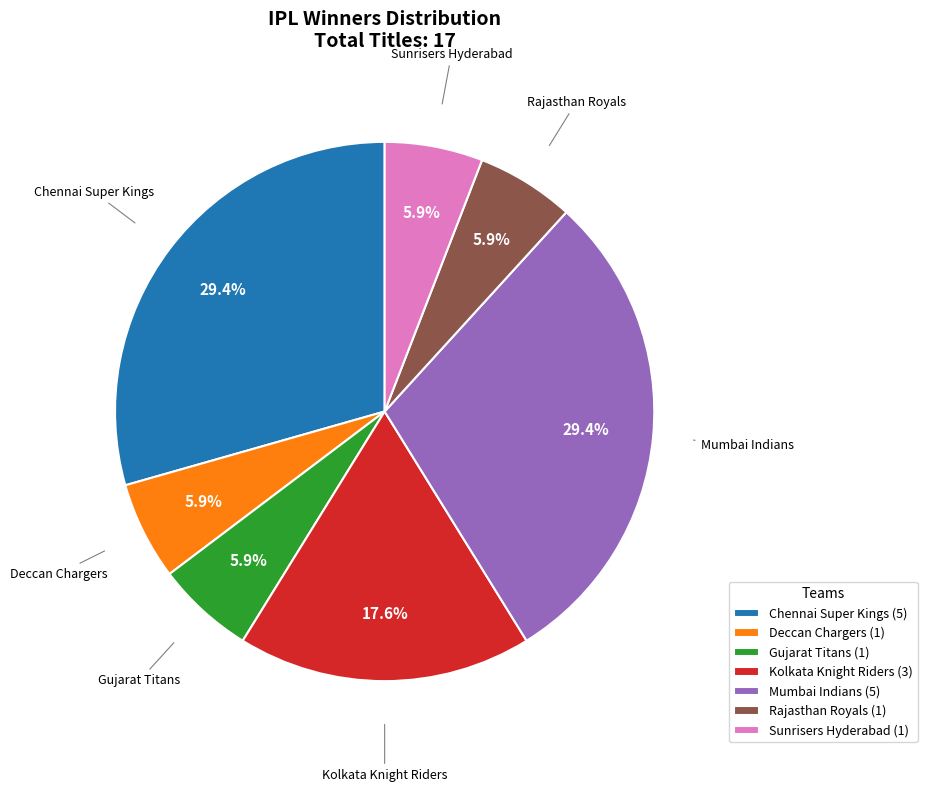

Between Rajasthan Royals (1) and Kolkata Knight Riders (3), which is larger?

Kolkata Knight Riders (3)